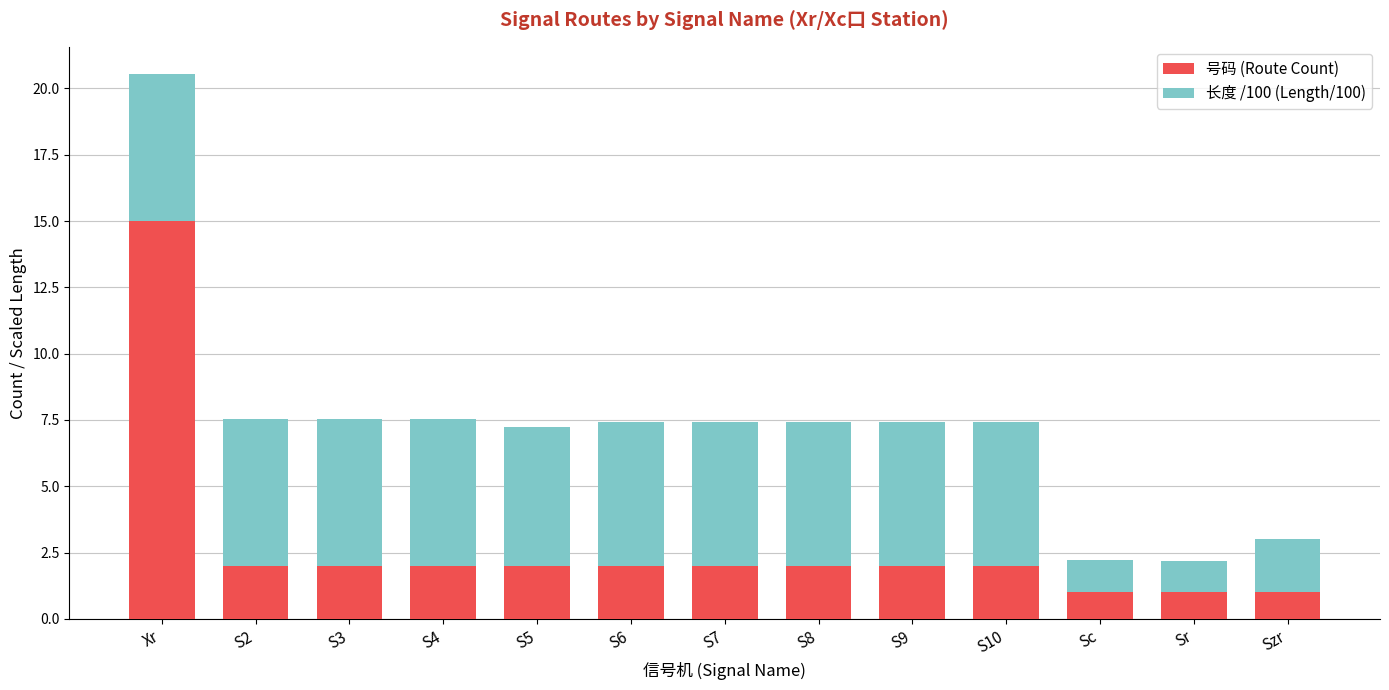

The value of 号码 (Route Count) at S3 is 0.8. True or false?

False